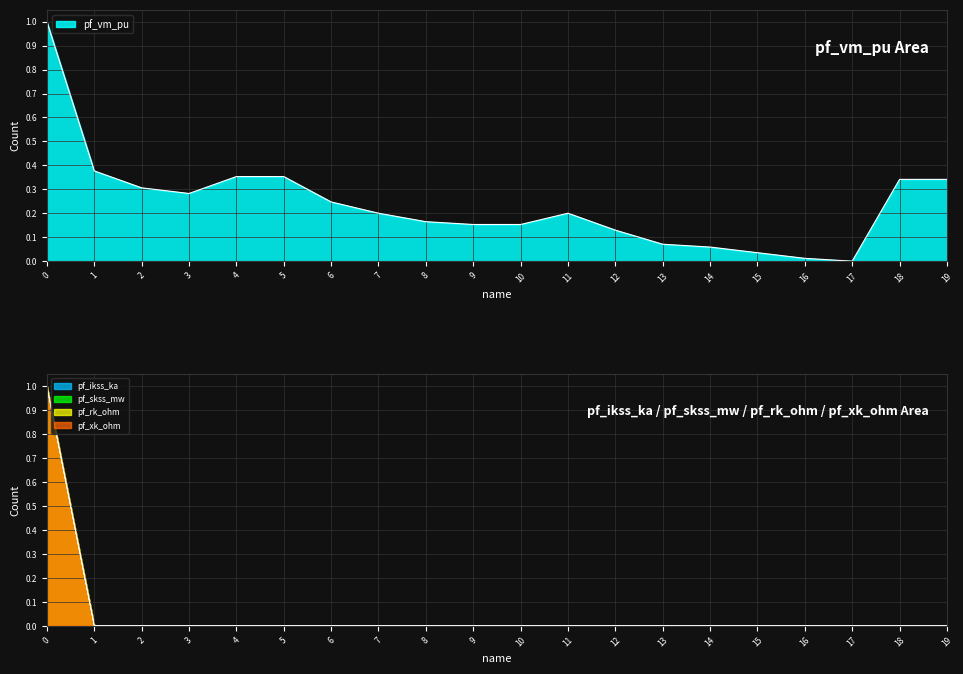

How many data points in pf_vm_pu are above 0?

19